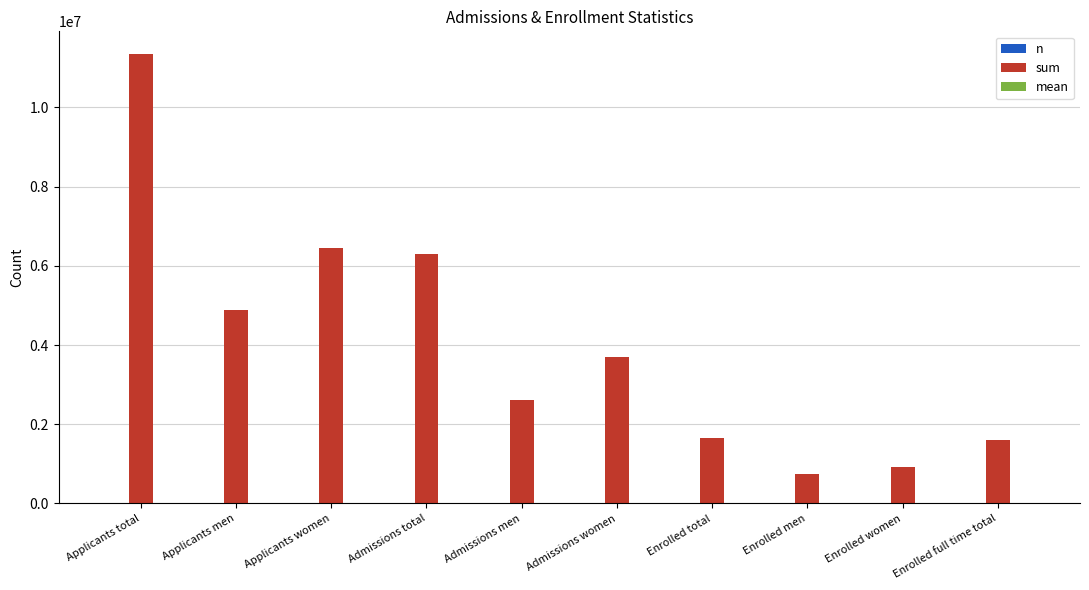

What is the greatest value displayed?

11349138.0